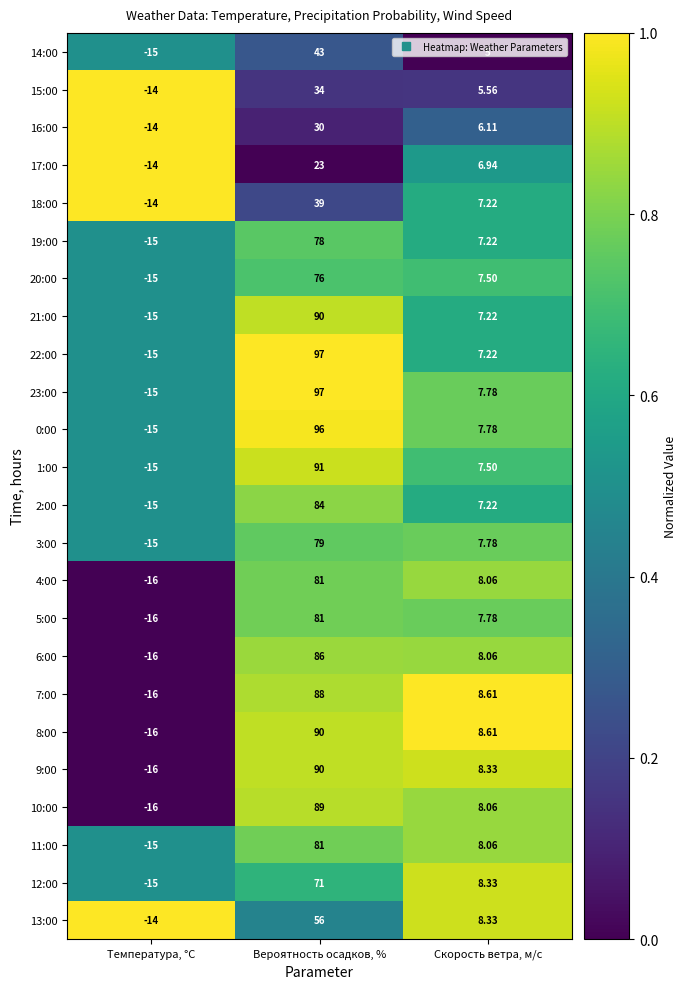

At which label is 3:00 closest to 32?

Скорость ветра, м/c